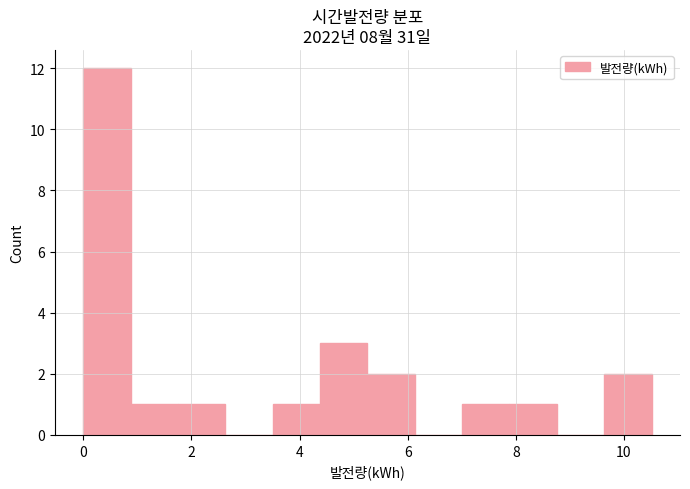

Reading left to right, transcribe this chart: for each bar, give the range it covers on the x-axis and its height. Neither the bar edges nor the heights are printed on the chart, so give them approximately, as read against the axes.

0.0 to 0.8: 12
0.8 to 1.8: 1
1.8 to 2.6: 1
2.6 to 3.6: 0
3.6 to 4.4: 1
4.4 to 5.2: 3
5.2 to 6.2: 2
6.2 to 7.0: 0
7.0 to 7.8: 1
7.8 to 8.8: 1
8.8 to 9.6: 0
9.6 to 10.6: 2